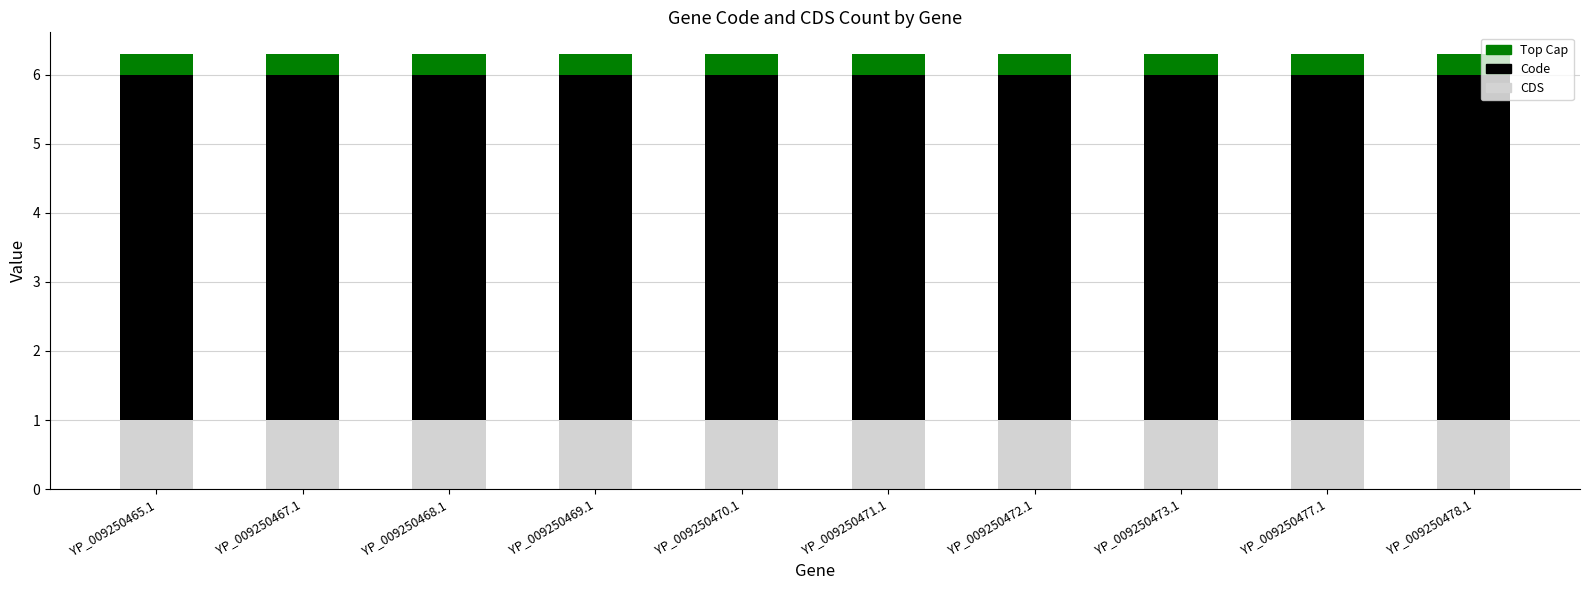

Is it true that CDS equals 1.0 at YP_009250478.1?

True